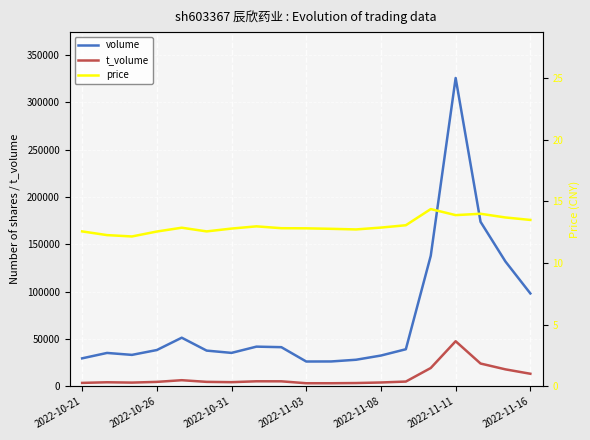

What is the greatest value displayed?

325807.0